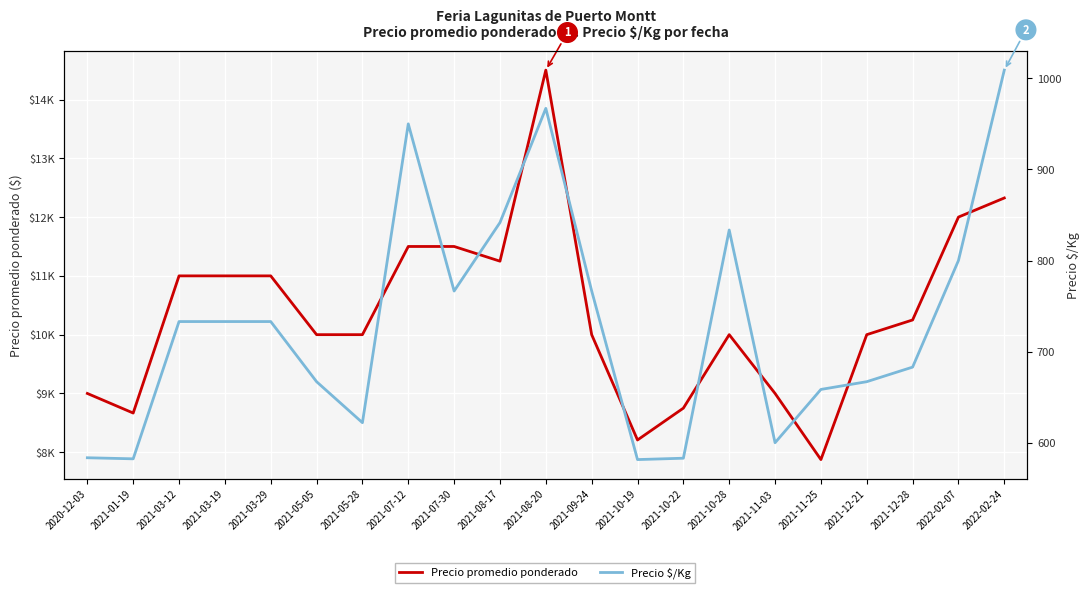

How many data points in Precio $/Kg are above 733?

8